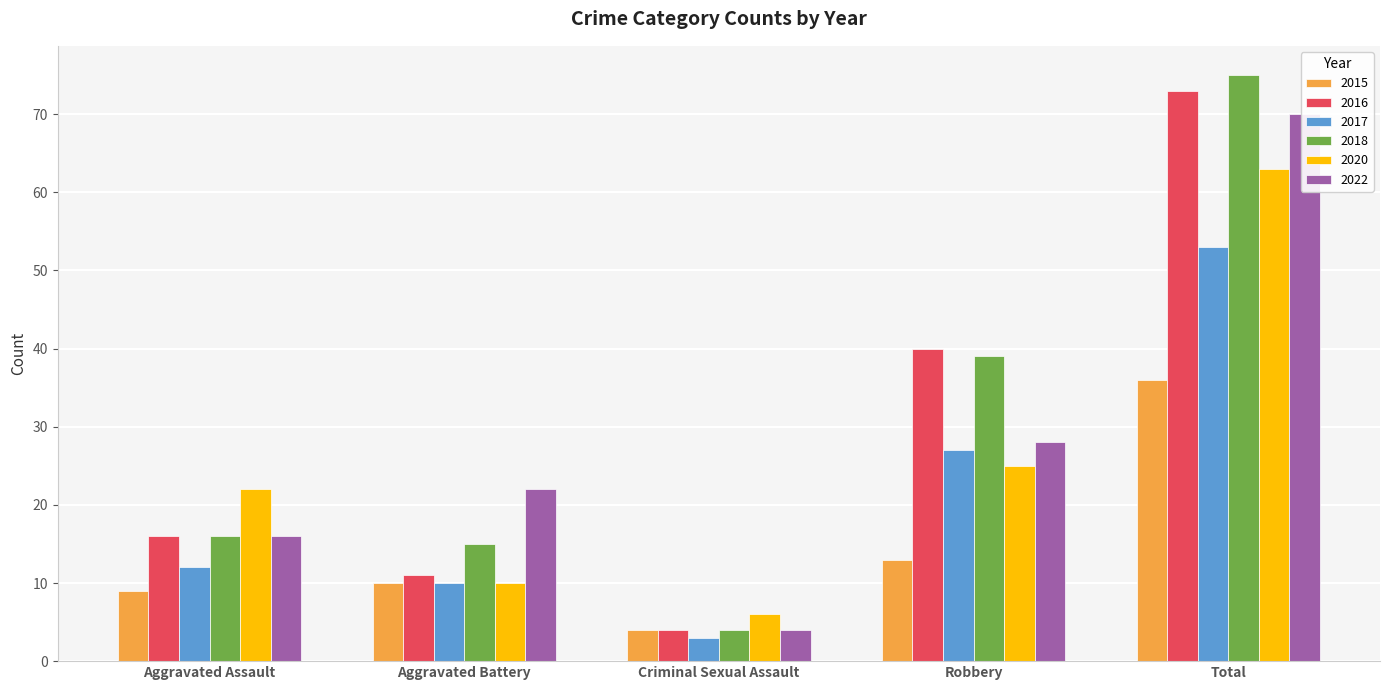

How many data points does each series have?

5